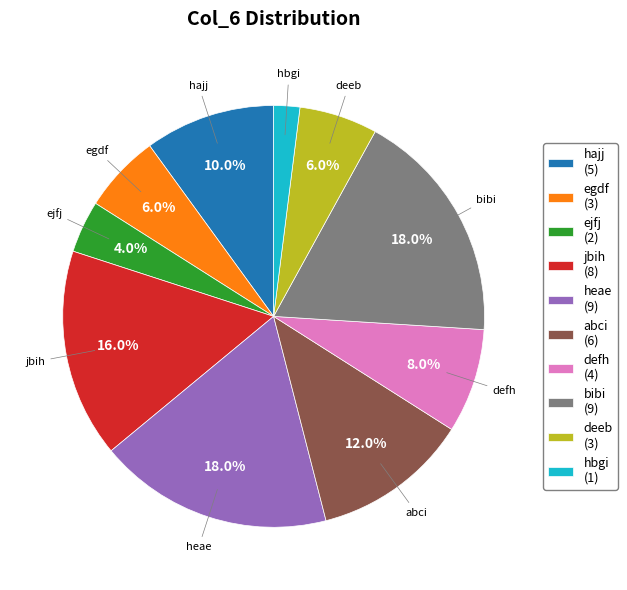

To the nearest percent, what portion does bibi represent?

18%